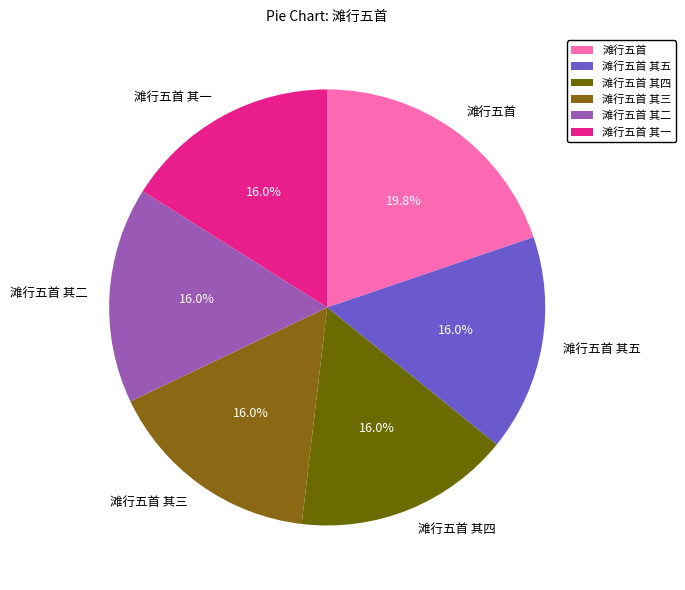

Which category has the biggest portion of the pie?

滩行五首